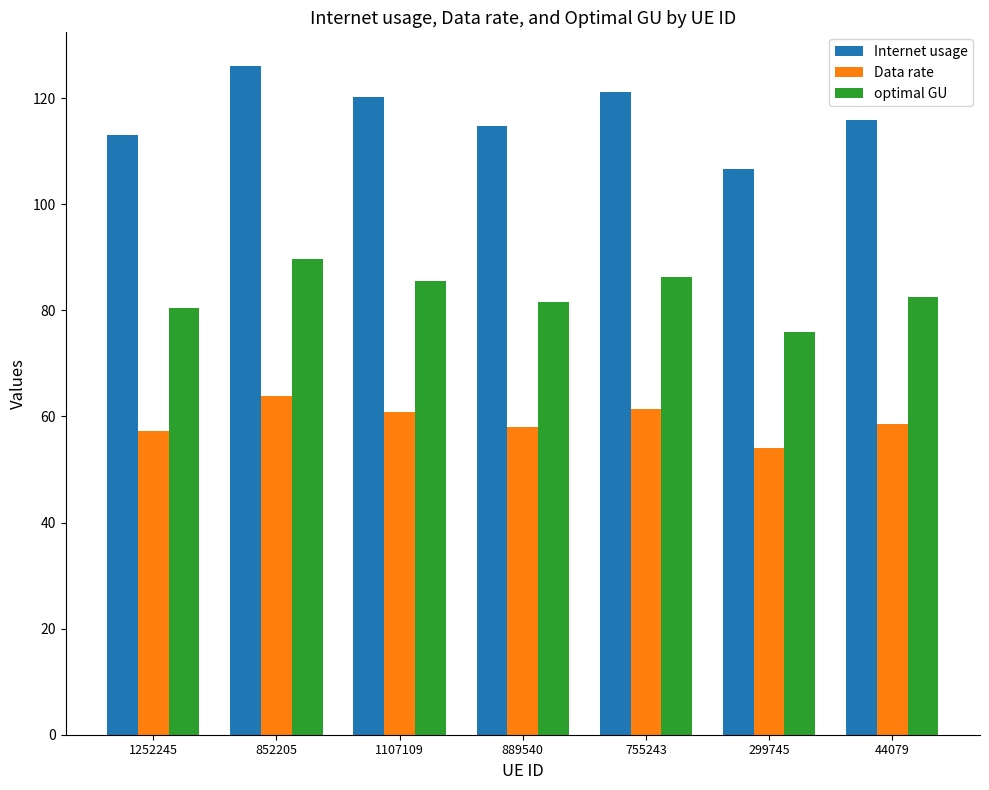

Which series has the largest total across all categories?

Internet usage